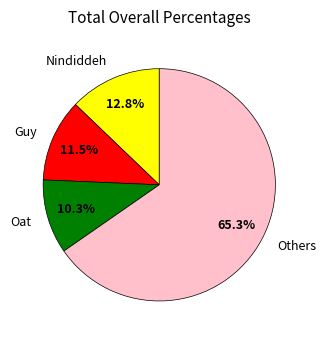

How many slices are in this pie chart?

4